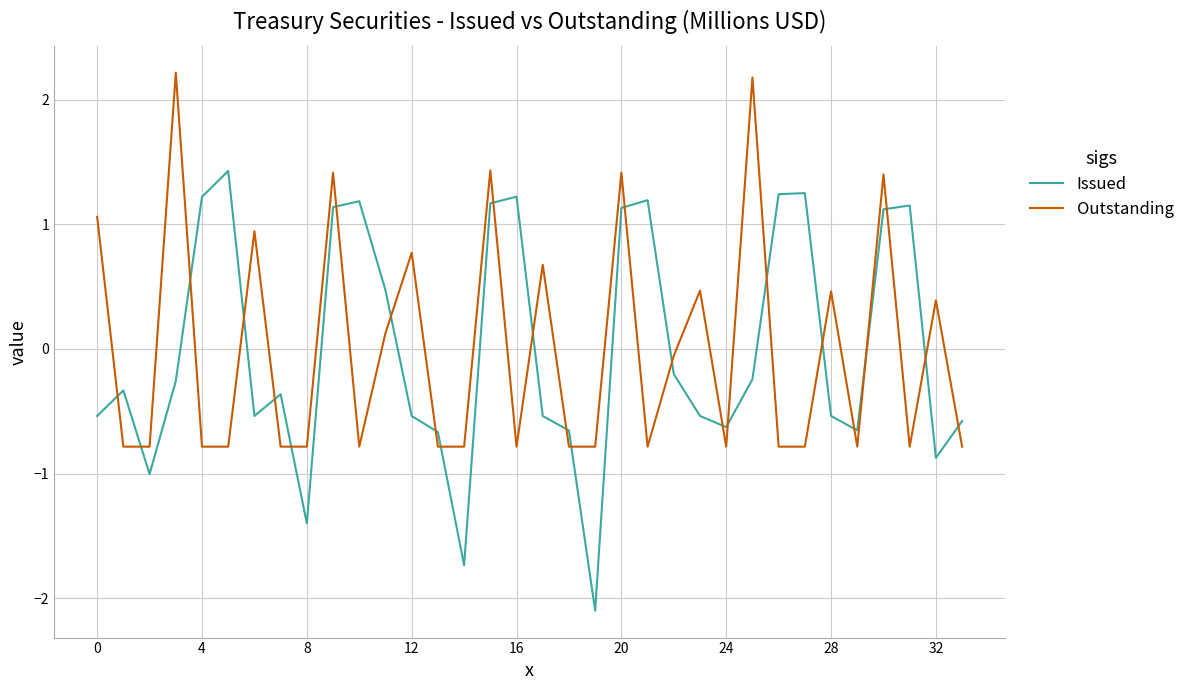

Which series has the largest range (max minus min)?

Issued